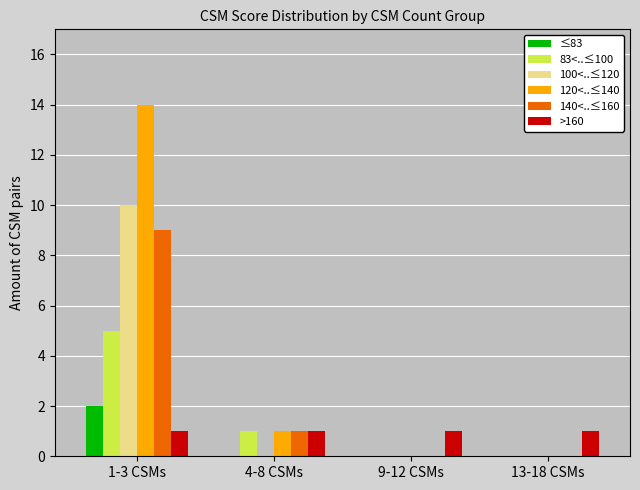

How many categories are shown in the chart?

4